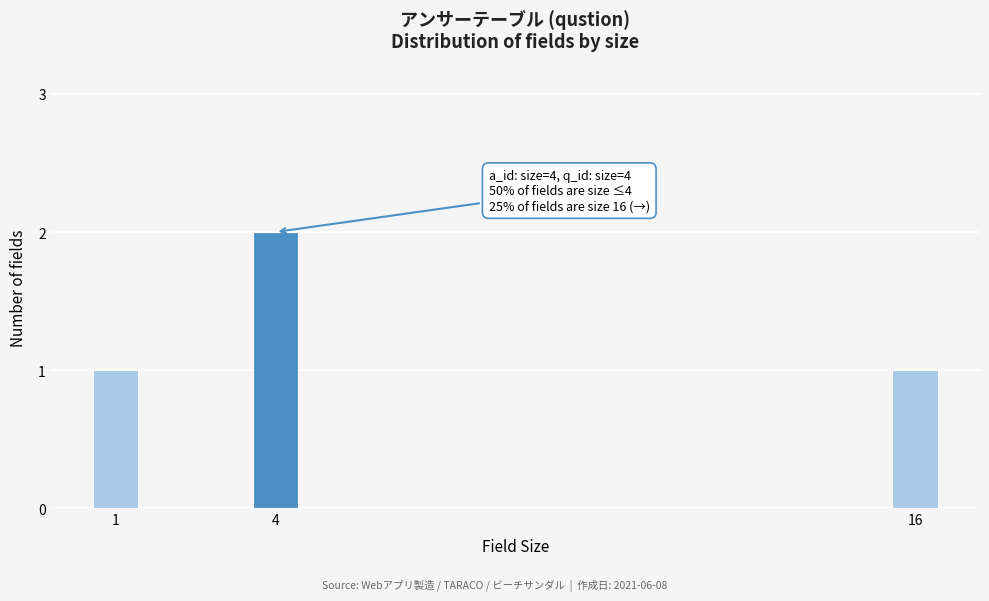

Around what value on the x-axis is the tallest bar? Give the approximate position of its centre, as read against the axis.

4.0